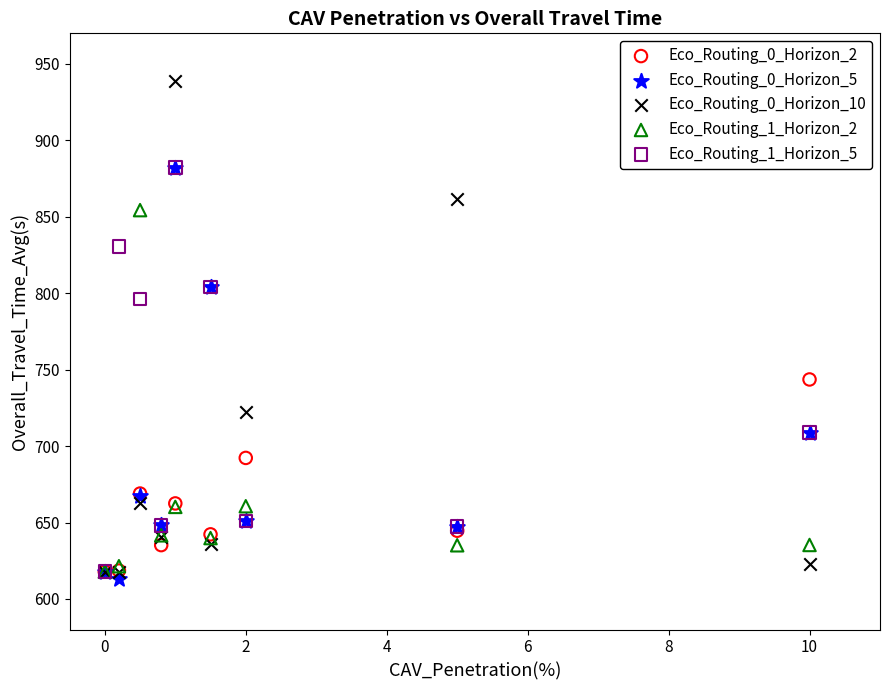

In the Eco_Routing_1_Horizon_2 series, what Y value is closest to 736?

660.7